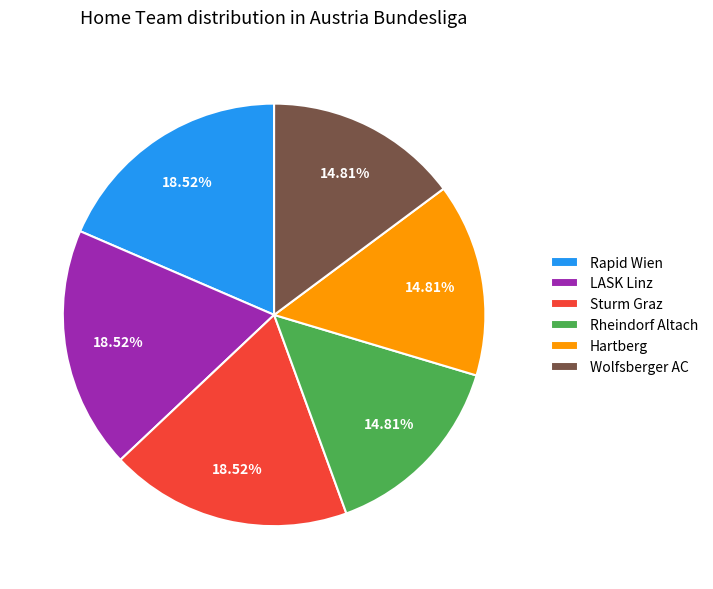

Is the sum of Hartberg and LASK Linz greater than half?

No